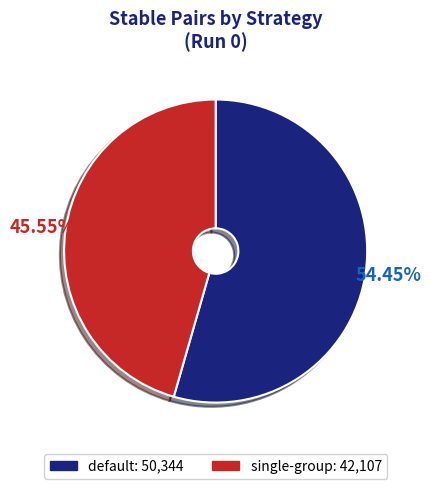

What is the majority slice?

default